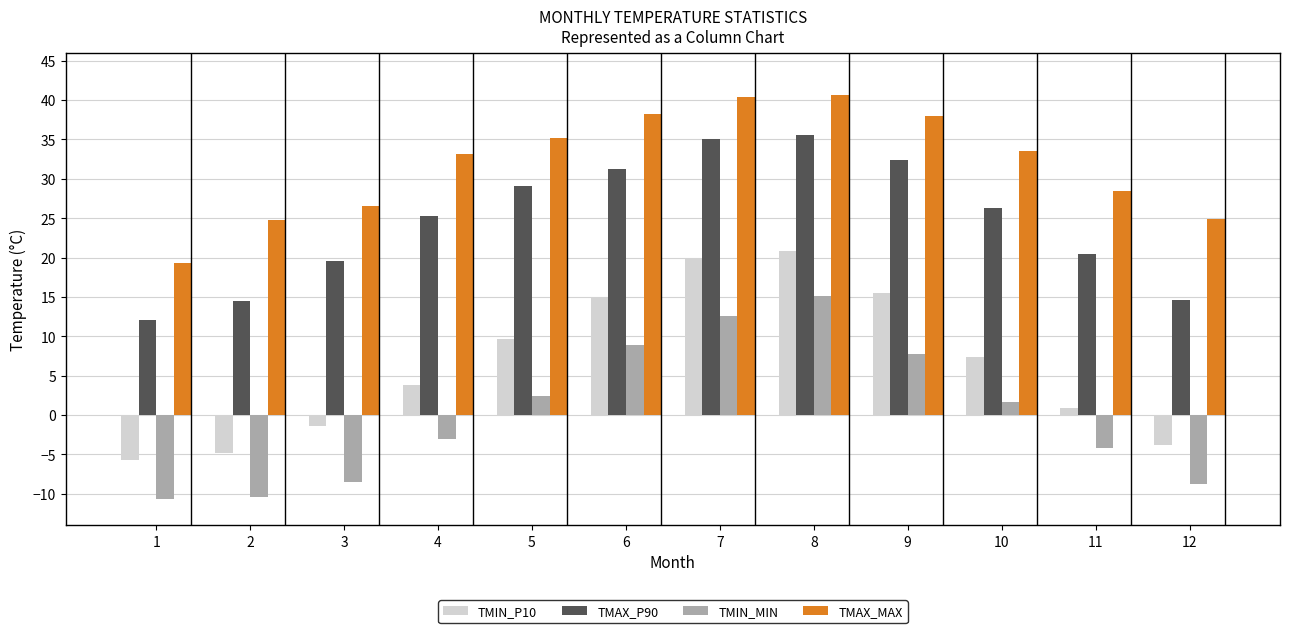

Is the value of TMAX_P90 at 1 greater than the value of TMIN_P10 at 5?

Yes